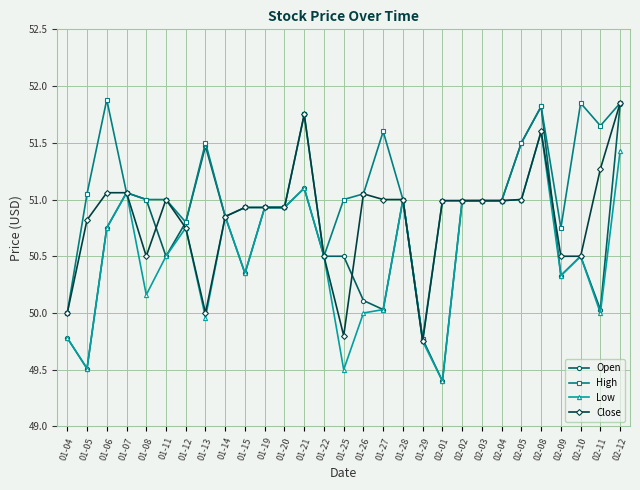

What is the minimum value shown in the chart?

49.4